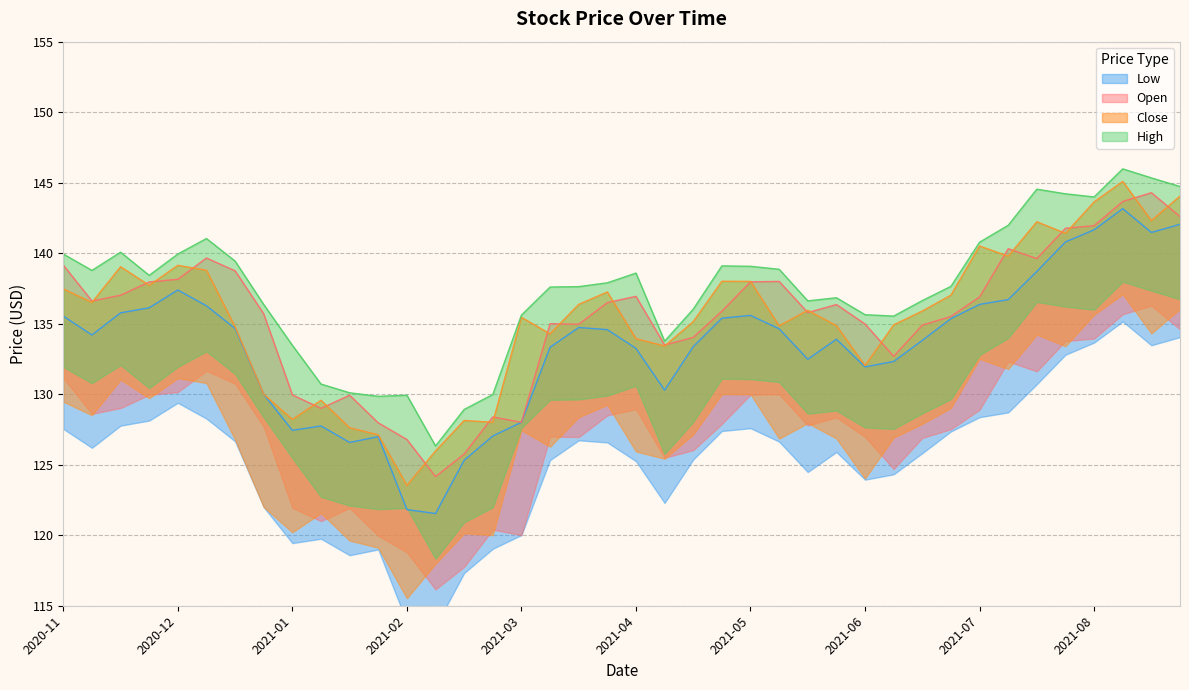

Where is the first local maximum for Close?

2020-12-14